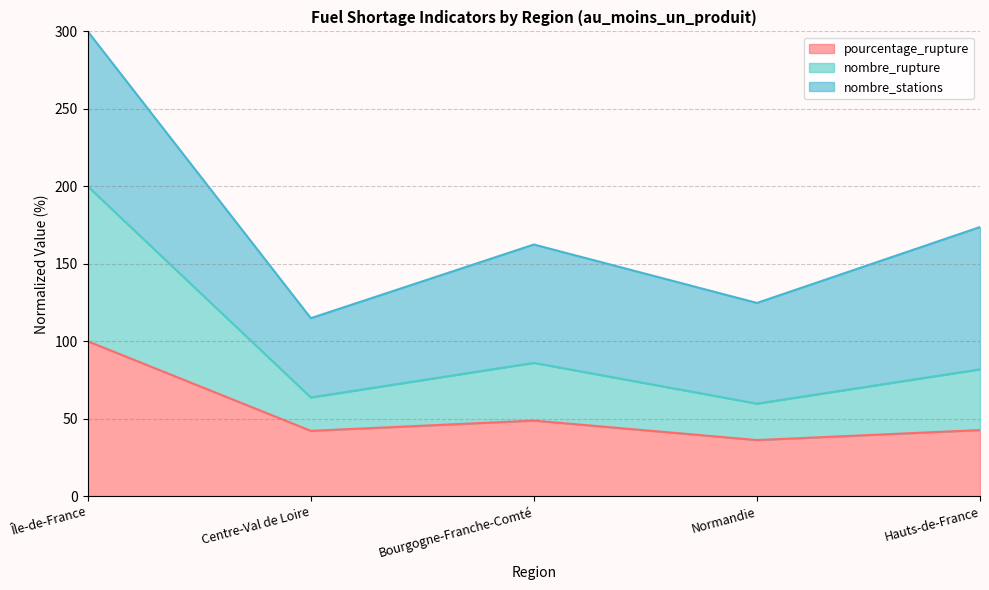

What is the average value of the pourcentage_rupture series?

54.0